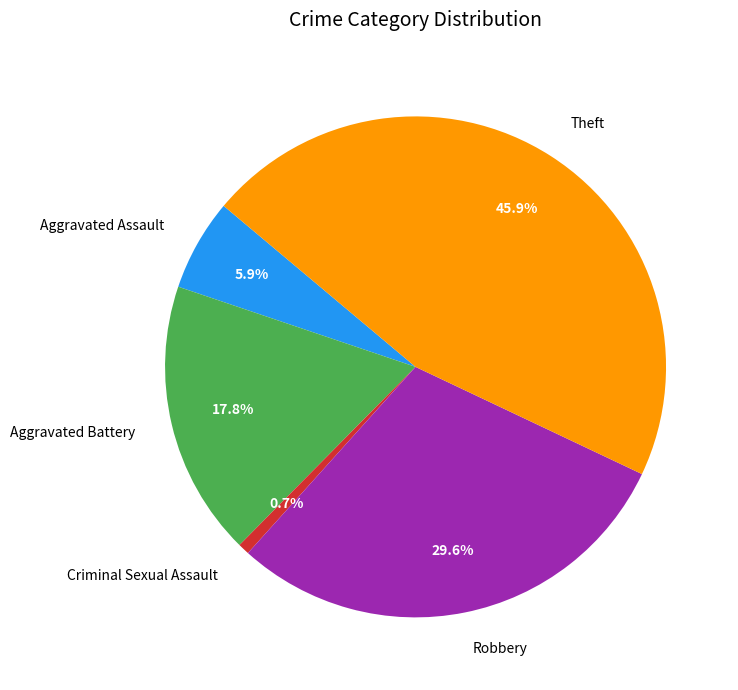

Is it true that Theft is 46% of the pie?

True